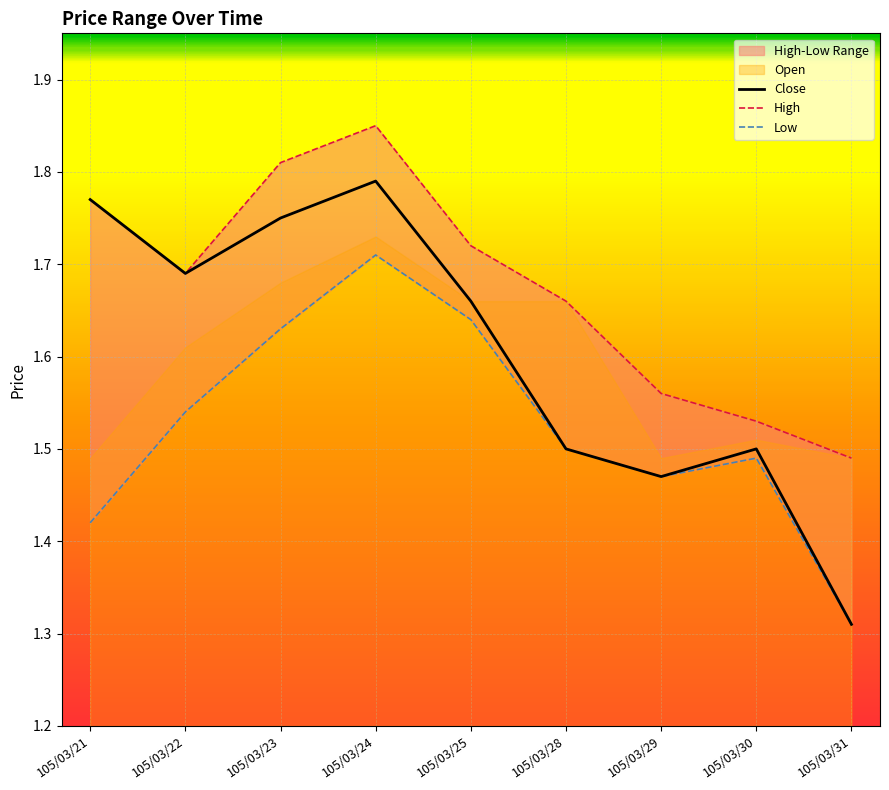

What is the approximate value of Close at 105/03/21?

1.8